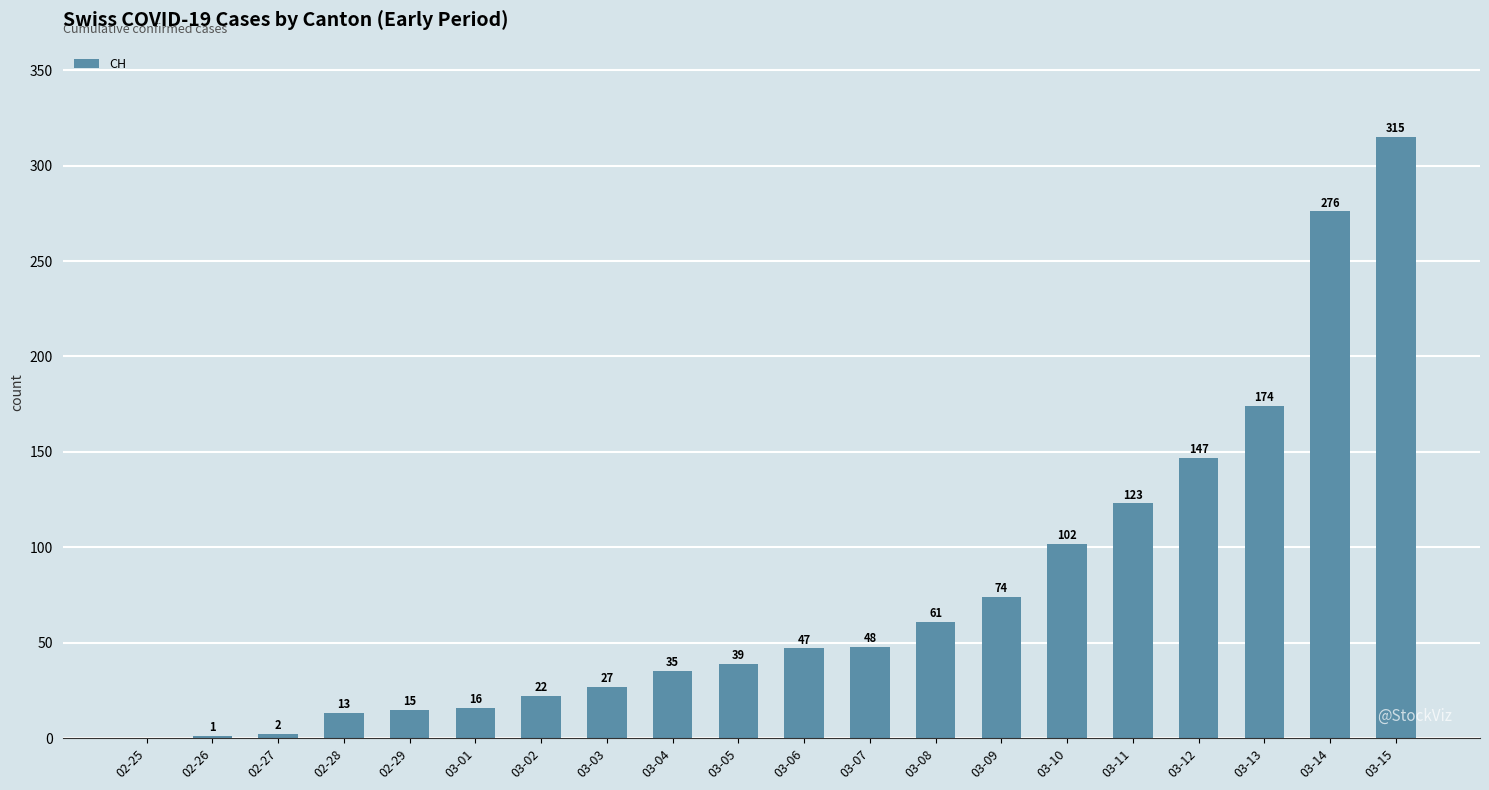

What is the greatest value displayed?

315